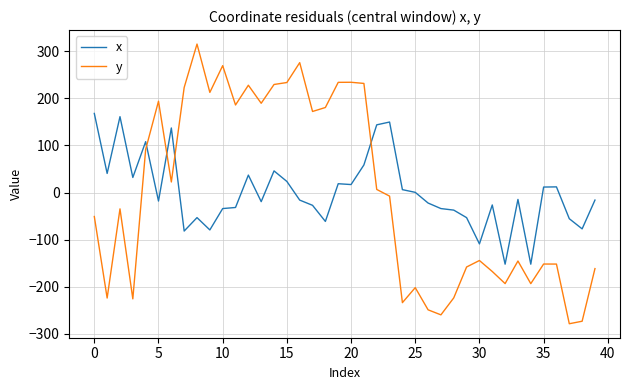

Which series has the largest range (max minus min)?

y